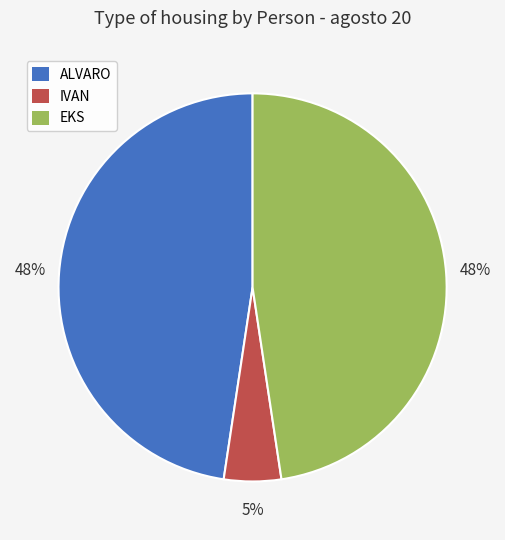

The ALVARO slice represents 62% of the pie. True or false?

False